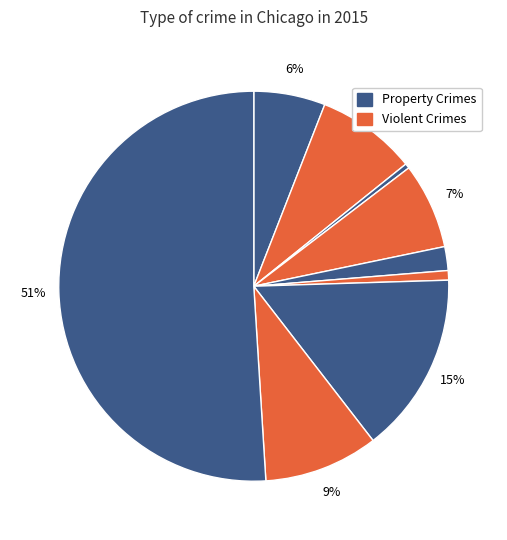

How many slices are in this pie chart?

9